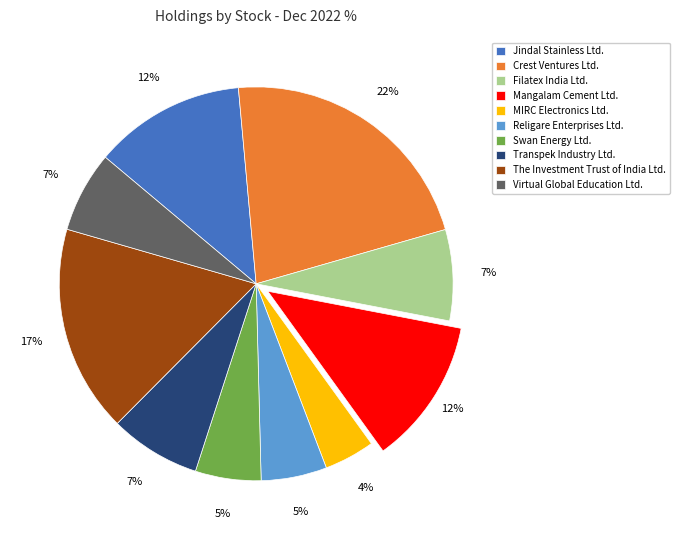

Which slice is the largest?

Crest Ventures Ltd.